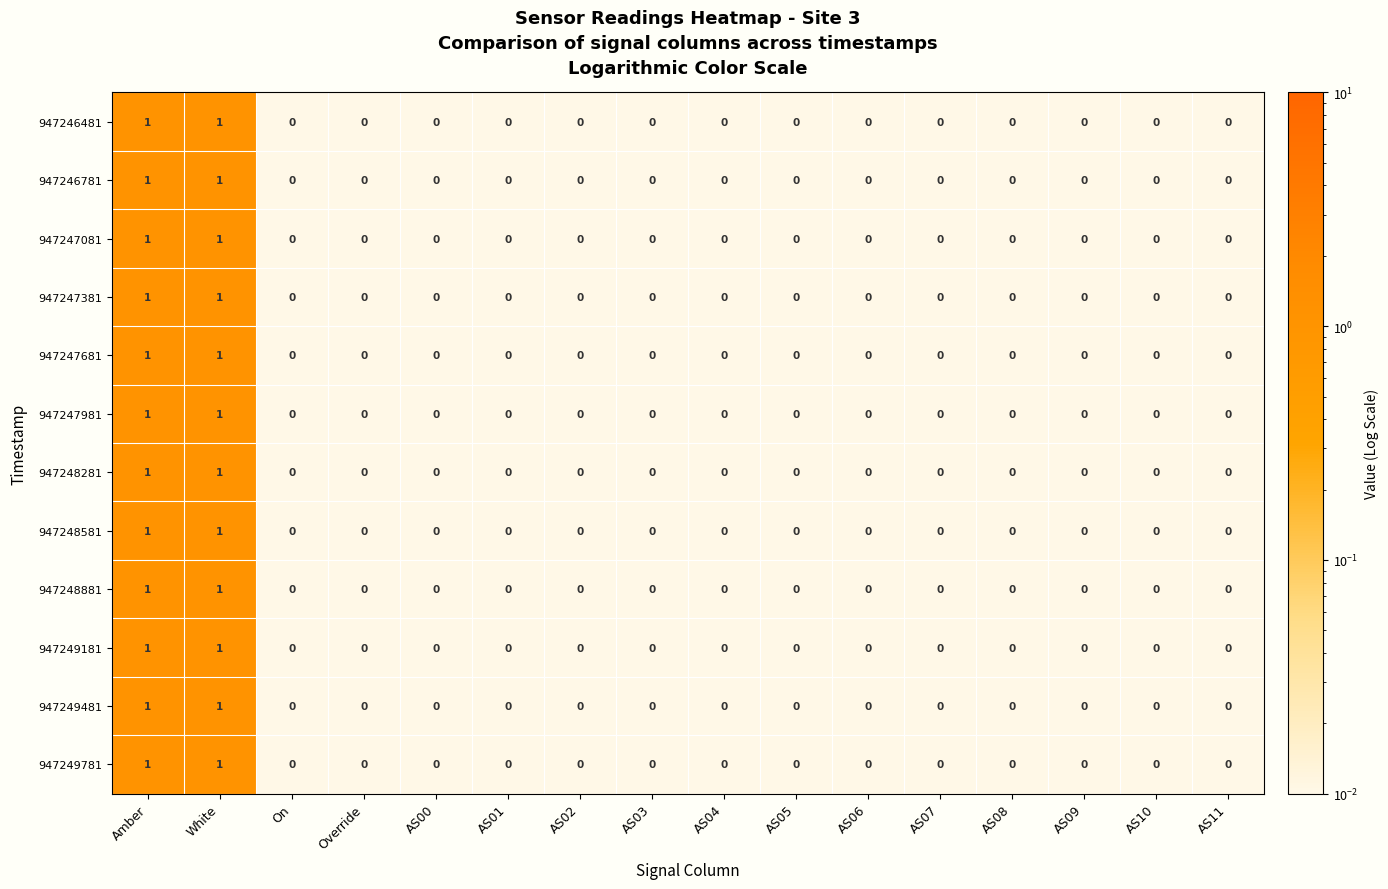

Count the 947248581 values in the range 0 to 1.

16